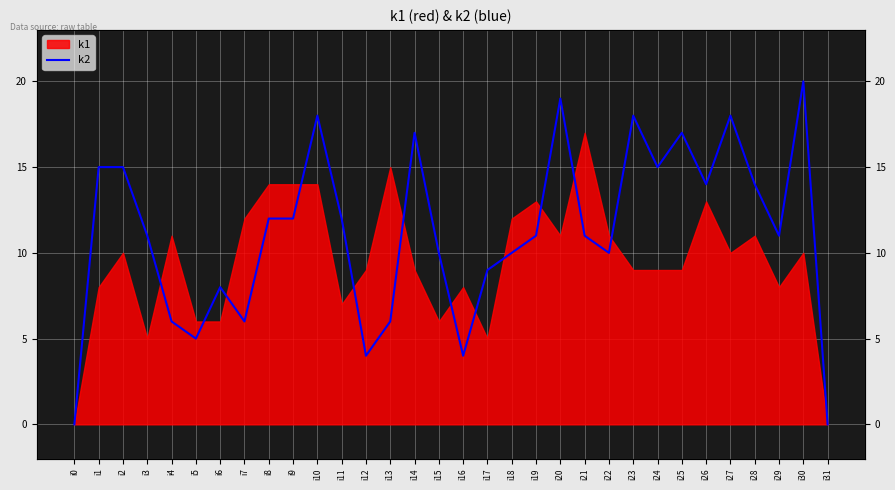

Where does the data first go above 11?

i1